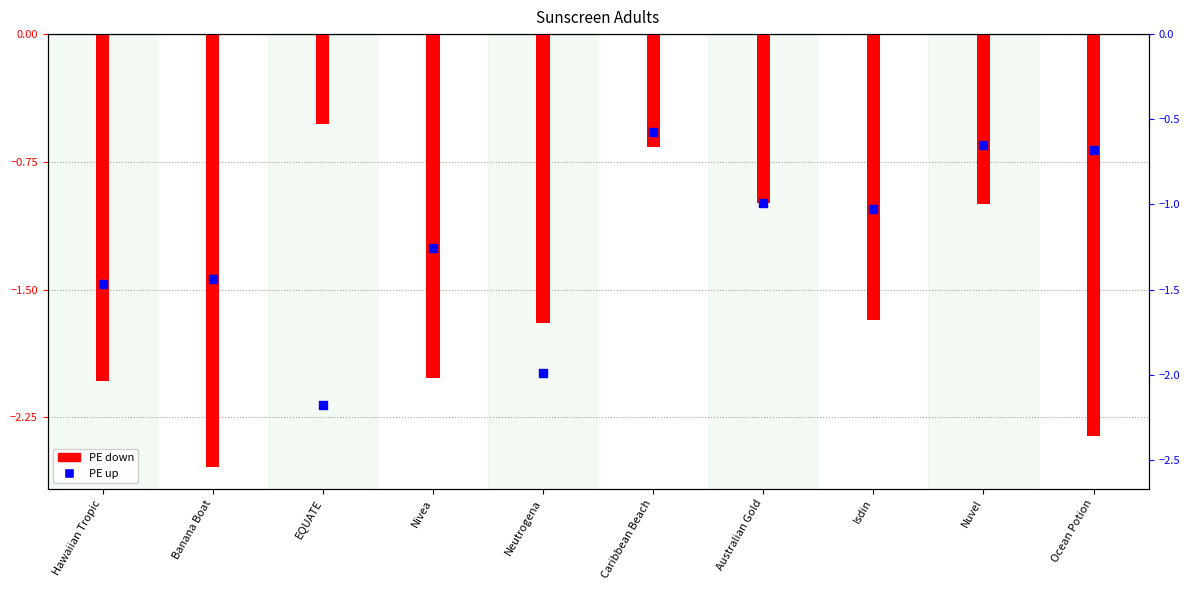

What are all the series names shown in the legend?

PE down, PE up